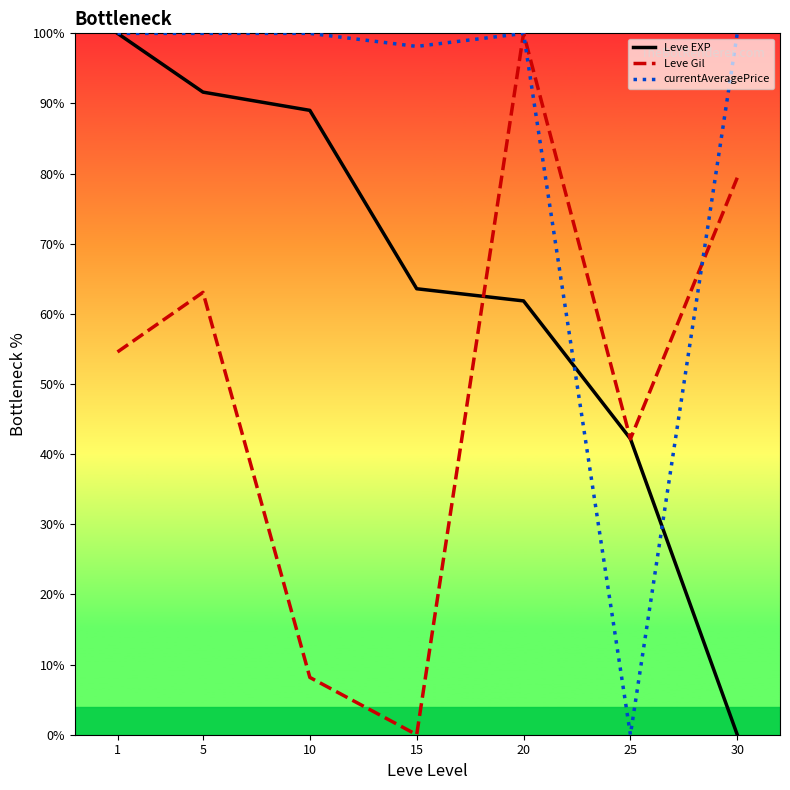

What is the greatest value displayed?

100.0